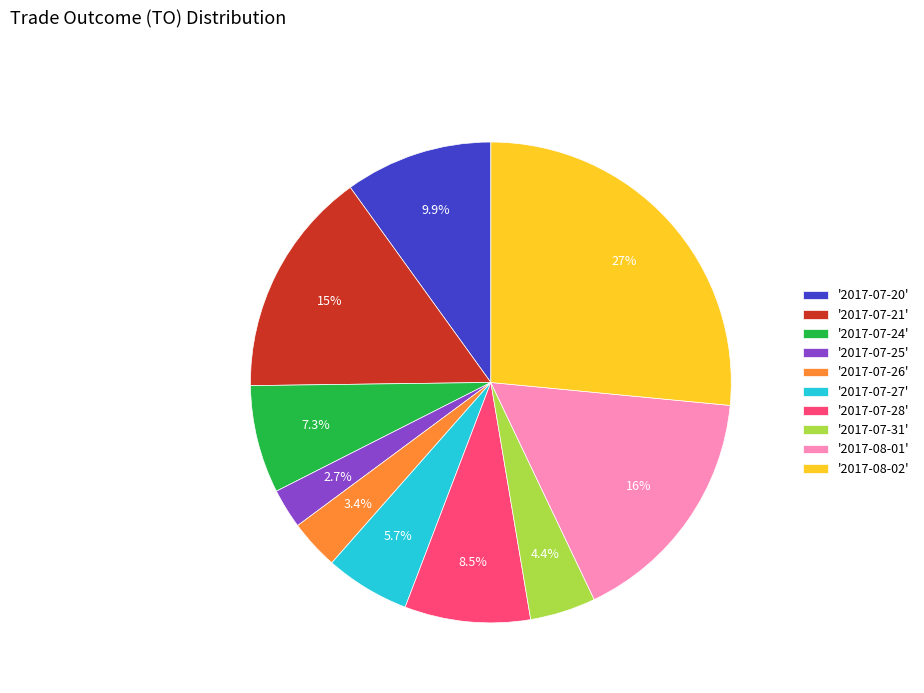

Is there any slice that represents more than half of the pie?

No